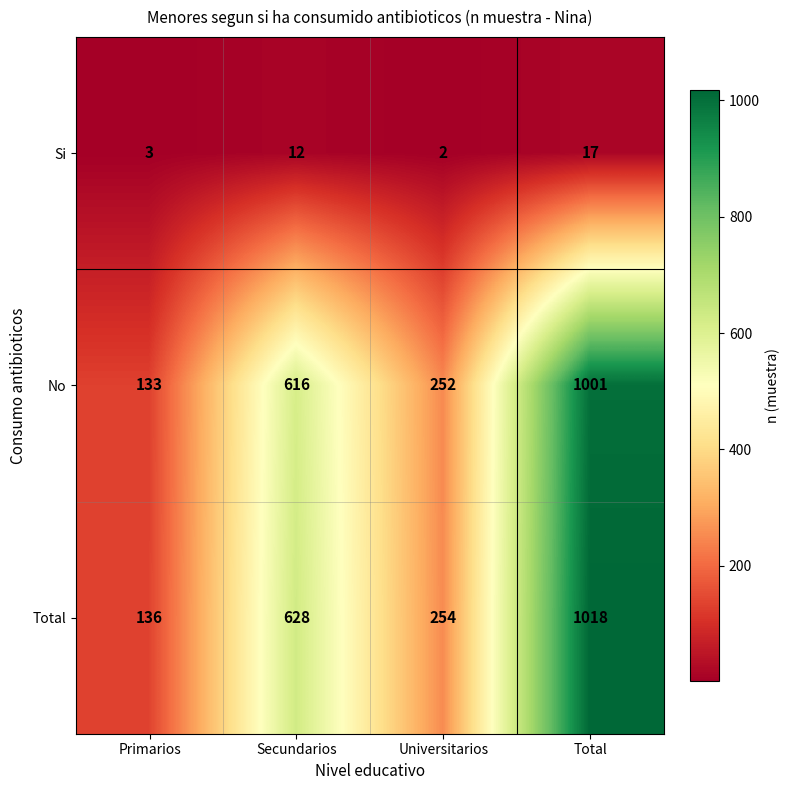

At how many categories does at least one series exceed 221?

3